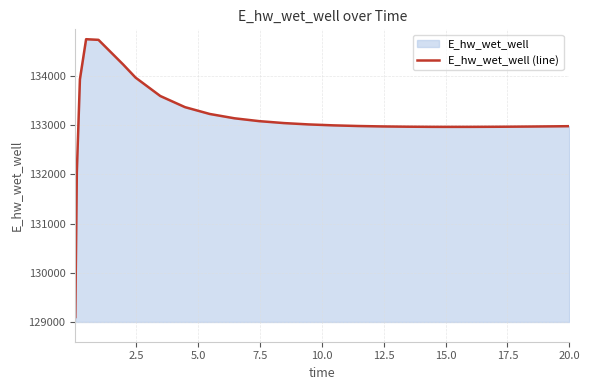

What is the greatest value displayed?

134736.6